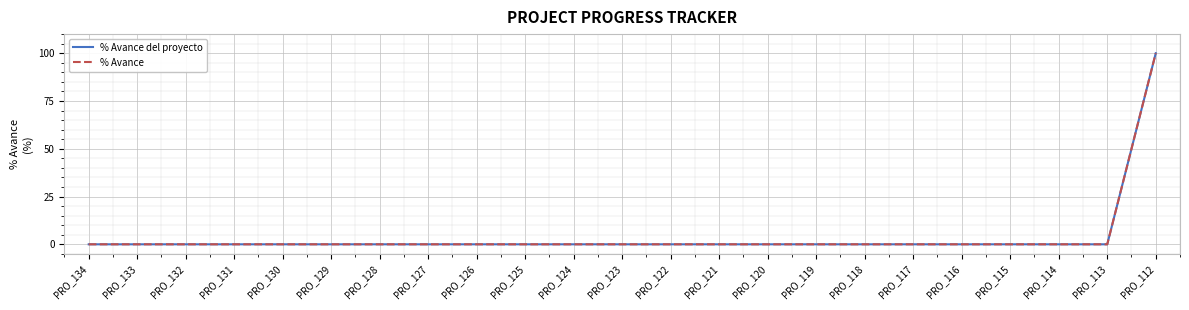

Does the chart display data point markers on the line(s)?

No